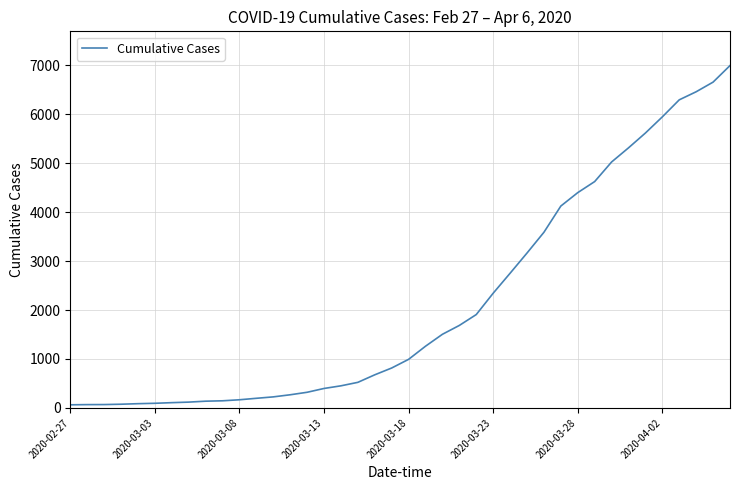

What is the maximum value shown in the chart?

6995